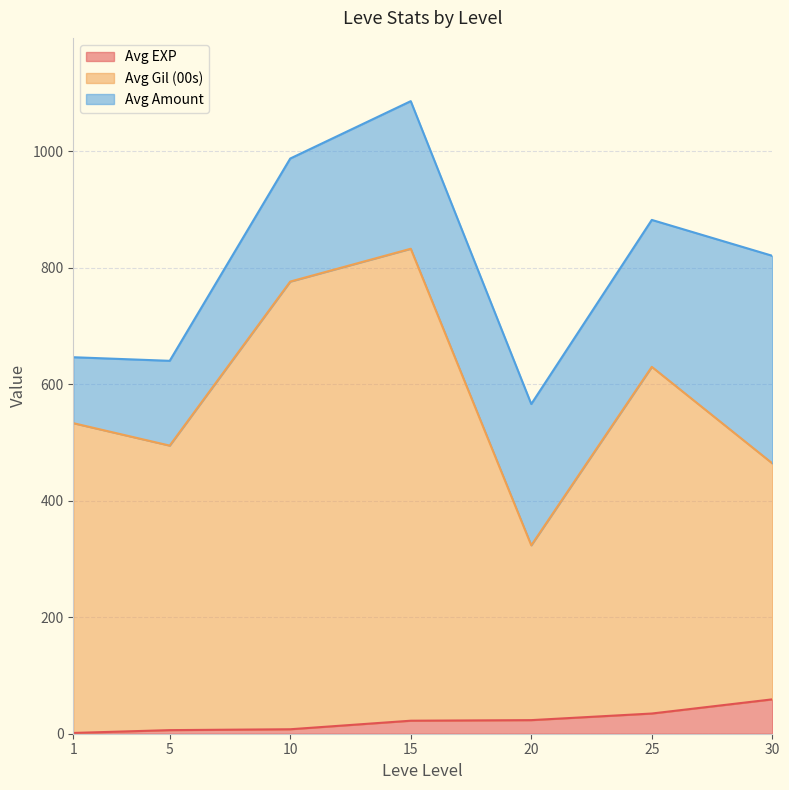

At which label does Avg EXP reach its peak?

30